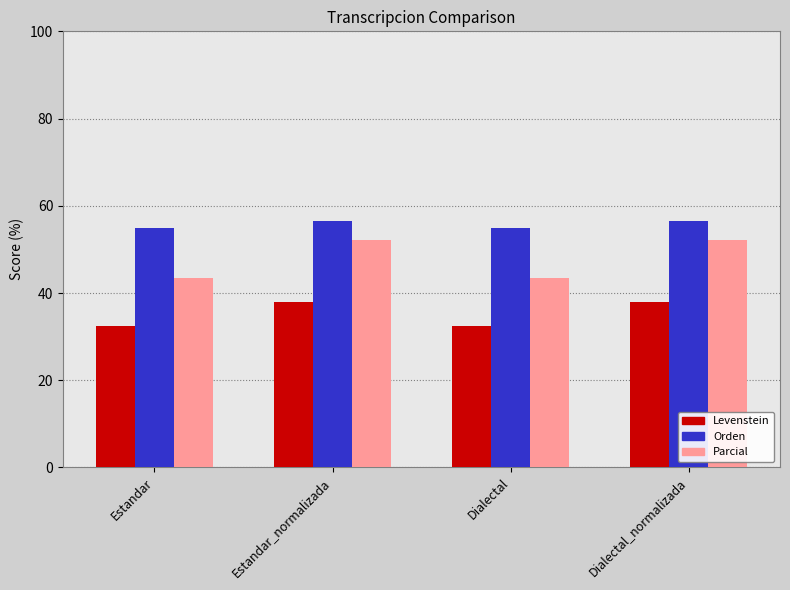

Is the value of Parcial at Dialectal_normalizada greater than the value of Orden at Dialectal_normalizada?

No